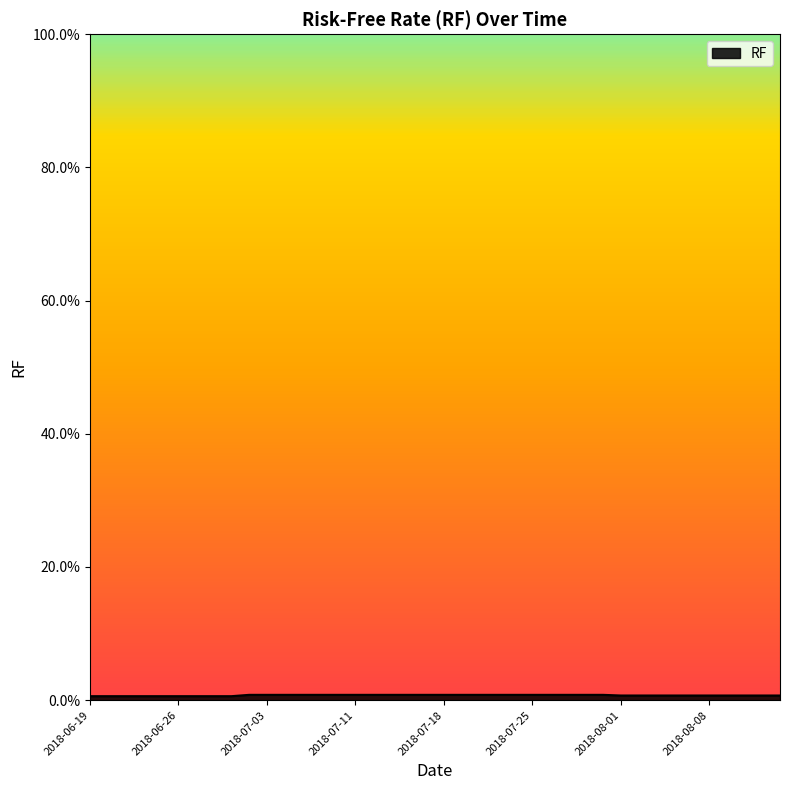

Rank the categories by value from lowest to highest.

2018-06-19, 2018-06-20, 2018-06-21, 2018-06-22, 2018-06-25, 2018-06-26, 2018-06-27, 2018-06-28, 2018-06-29, 2018-08-01, 2018-08-02, 2018-08-03, 2018-08-06, 2018-08-07, 2018-08-08, 2018-08-09, 2018-08-10, 2018-08-13, 2018-08-14, 2018-07-02, 2018-07-03, 2018-07-05, 2018-07-06, 2018-07-09, 2018-07-10, 2018-07-11, 2018-07-12, 2018-07-13, 2018-07-16, 2018-07-17, 2018-07-18, 2018-07-19, 2018-07-20, 2018-07-23, 2018-07-24, 2018-07-25, 2018-07-26, 2018-07-27, 2018-07-30, 2018-07-31